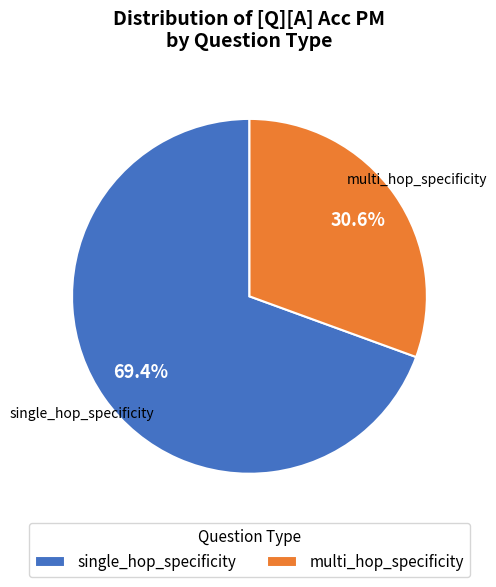

Which has a higher value, multi_hop_specificity or single_hop_specificity?

single_hop_specificity